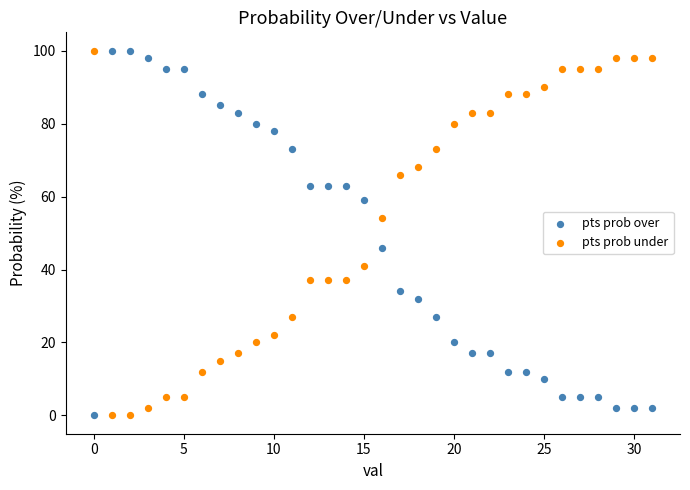

Across all data points, what is the range of Y values (max minus min)?

100